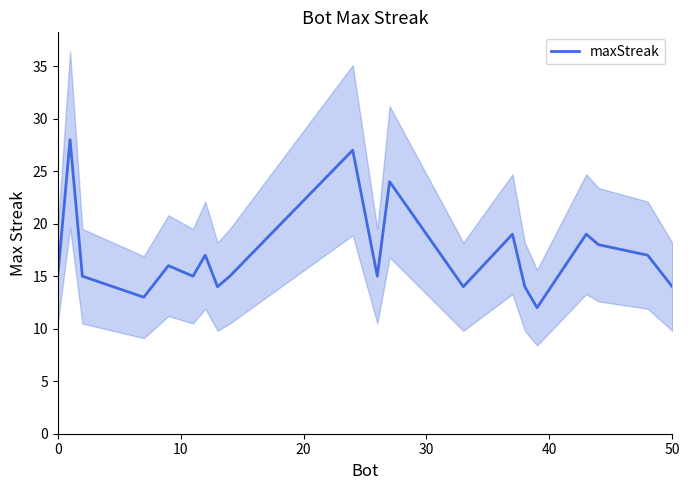

What is the minimum value for maxStreak?

12